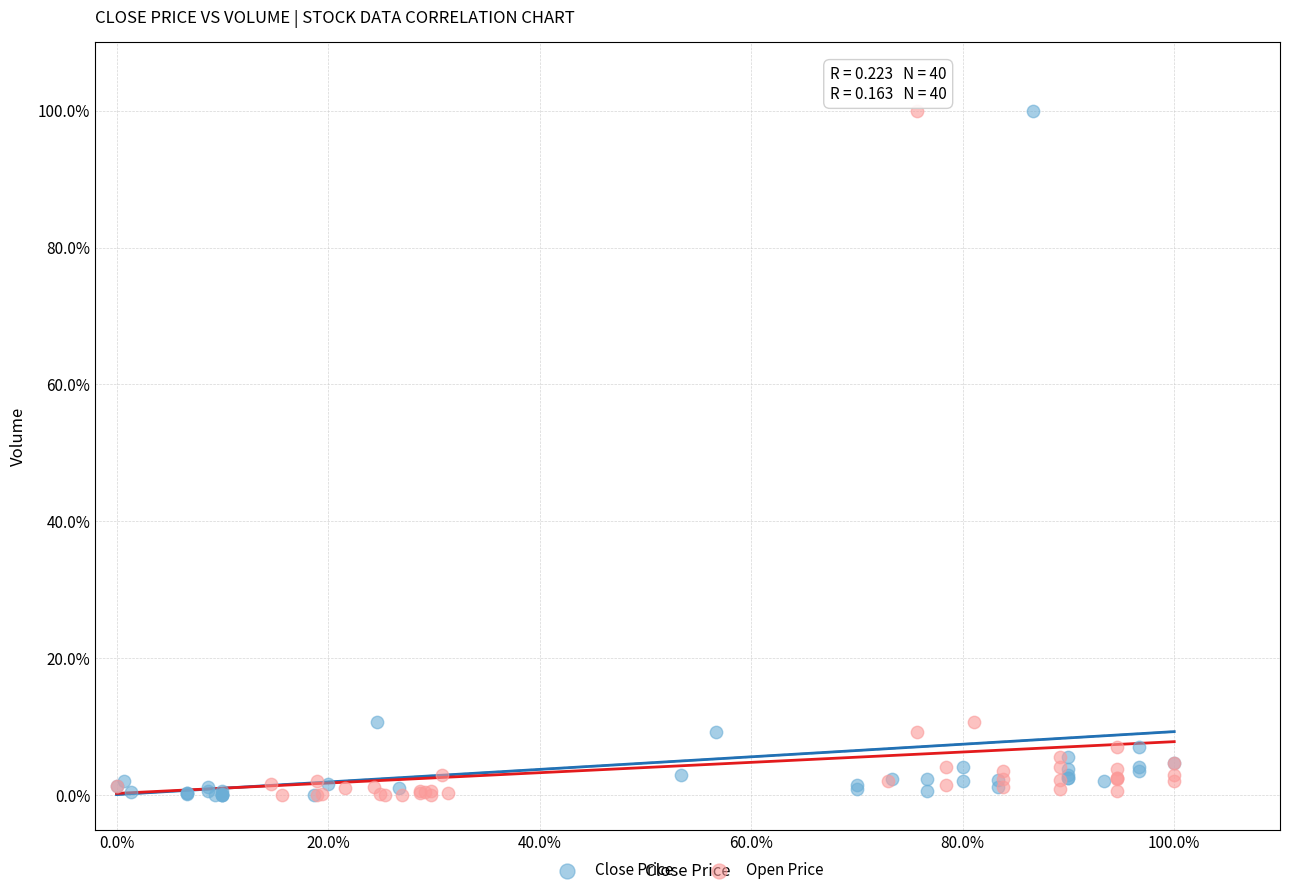

What are all the series names shown in the legend?

Close Price, Open Price